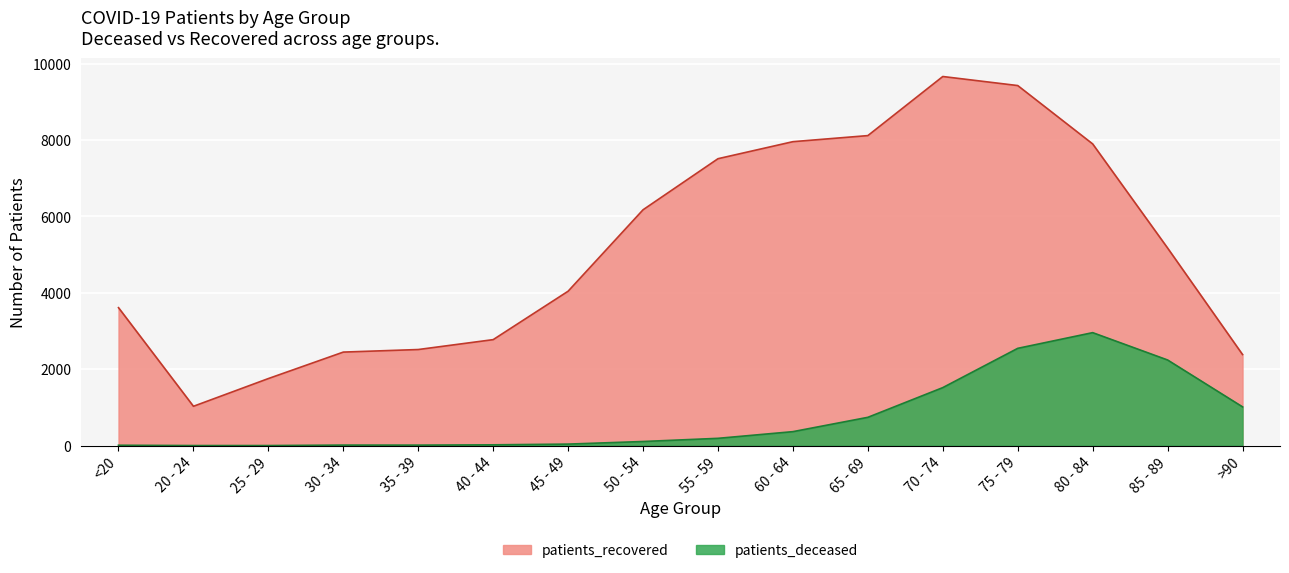

How many values in the patients_recovered series exceed 5174?

7